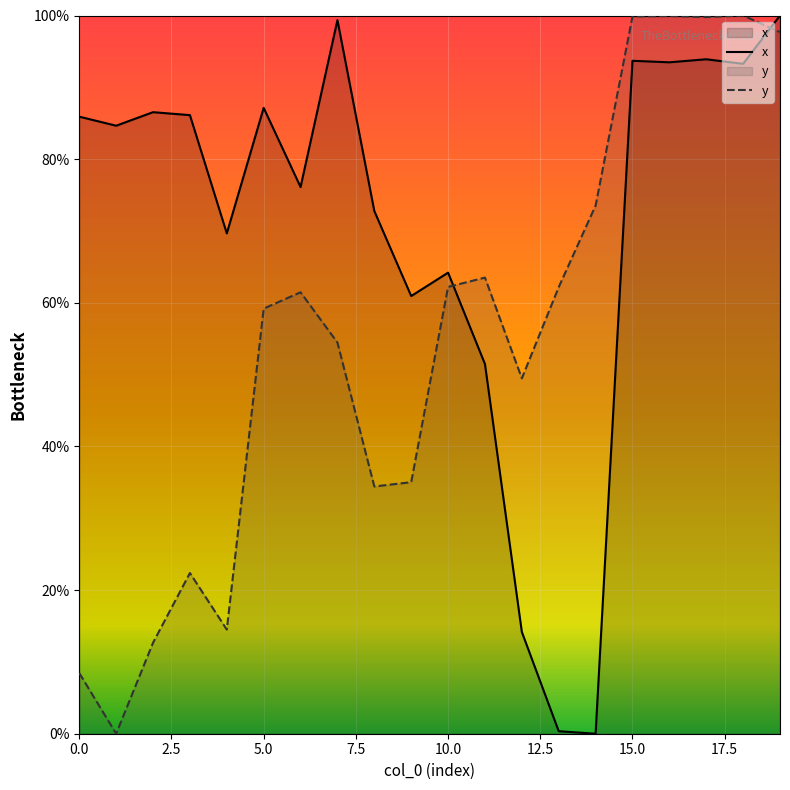

Where is y nearest to the value 50?

12